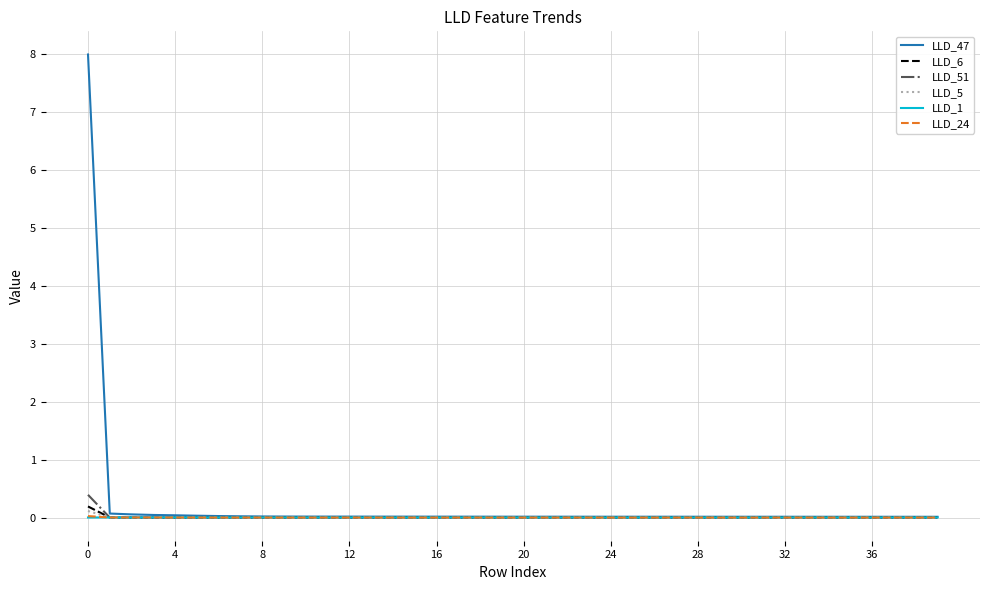

What is the difference between the maximum and minimum values in the LLD_6 series?

0.2